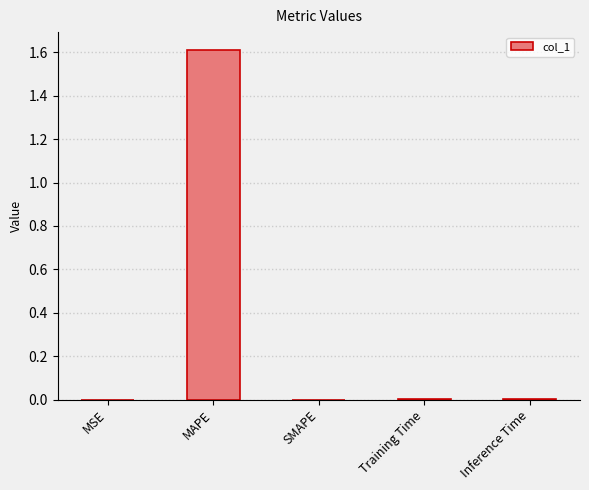

What is the sum of all values?

1.6